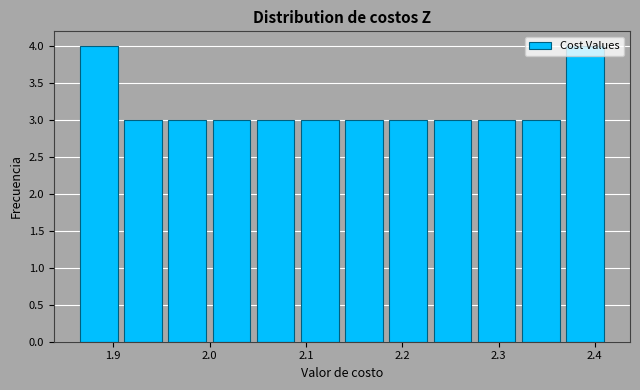

Reading left to right, list every bar in this chart as the range it spans on the x-axis followed by its height. Neither the bar edges nor the heights are printed on the chart, so give them approximately, as read against the axes.

1.86 to 1.91: 4
1.91 to 1.95: 3
1.95 to 2.00: 3
2.00 to 2.05: 3
2.05 to 2.09: 3
2.09 to 2.14: 3
2.14 to 2.18: 3
2.18 to 2.23: 3
2.23 to 2.28: 3
2.28 to 2.32: 3
2.32 to 2.37: 3
2.37 to 2.41: 4